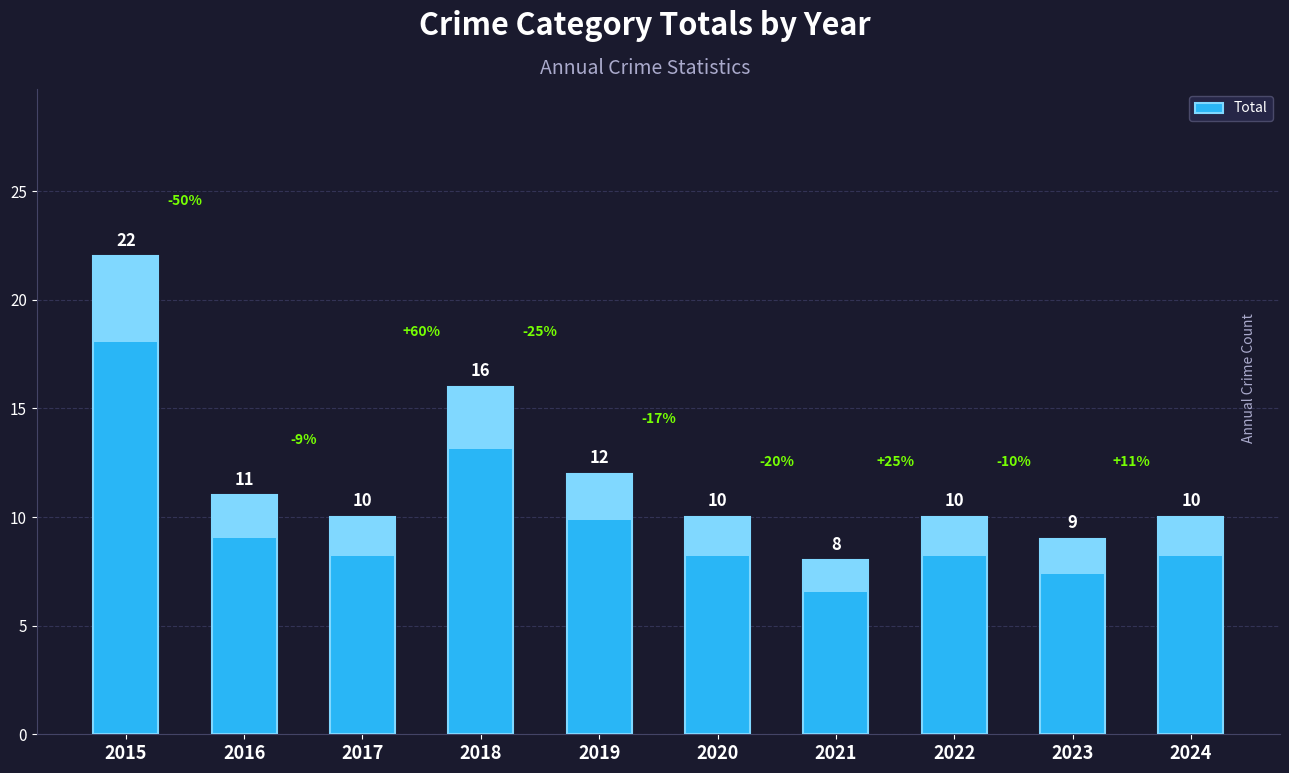

Where is the data nearest to the value 15?

2018